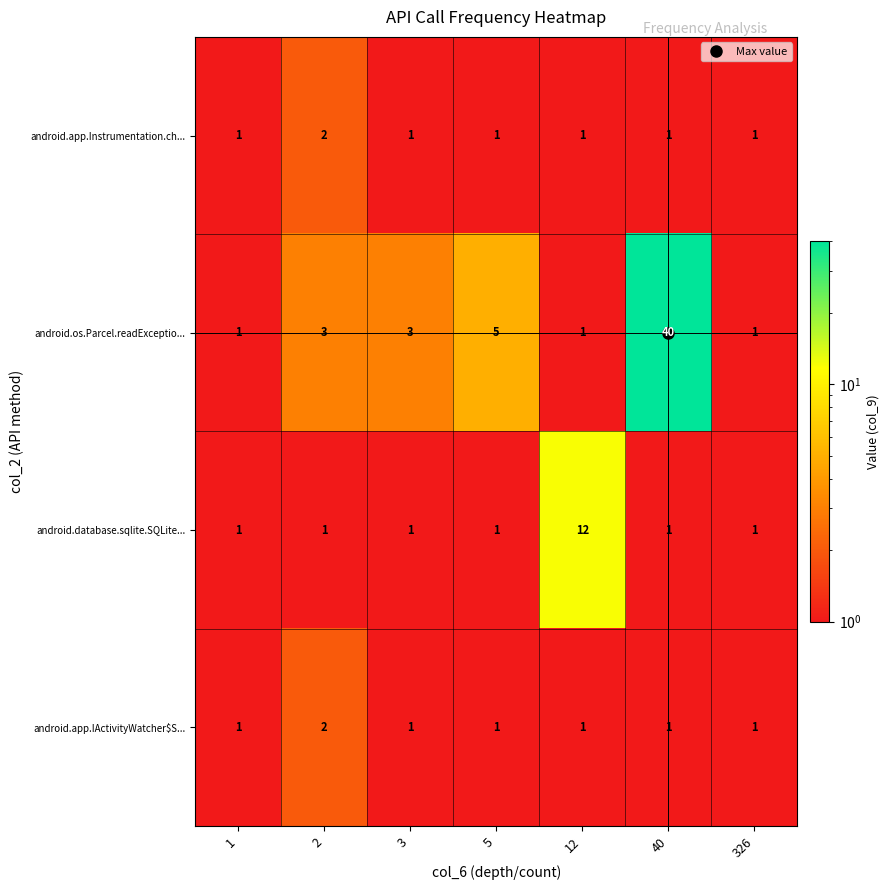

What is the sum of all android.app.Instrumentation.ch... values?

8